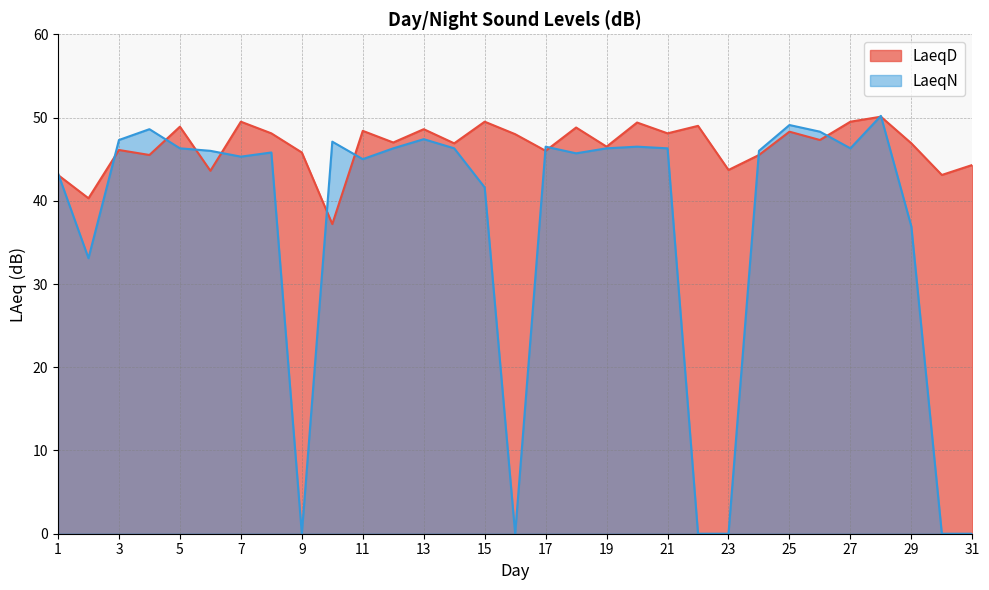

What is the spread (max minus min) of values at 23?

43.7